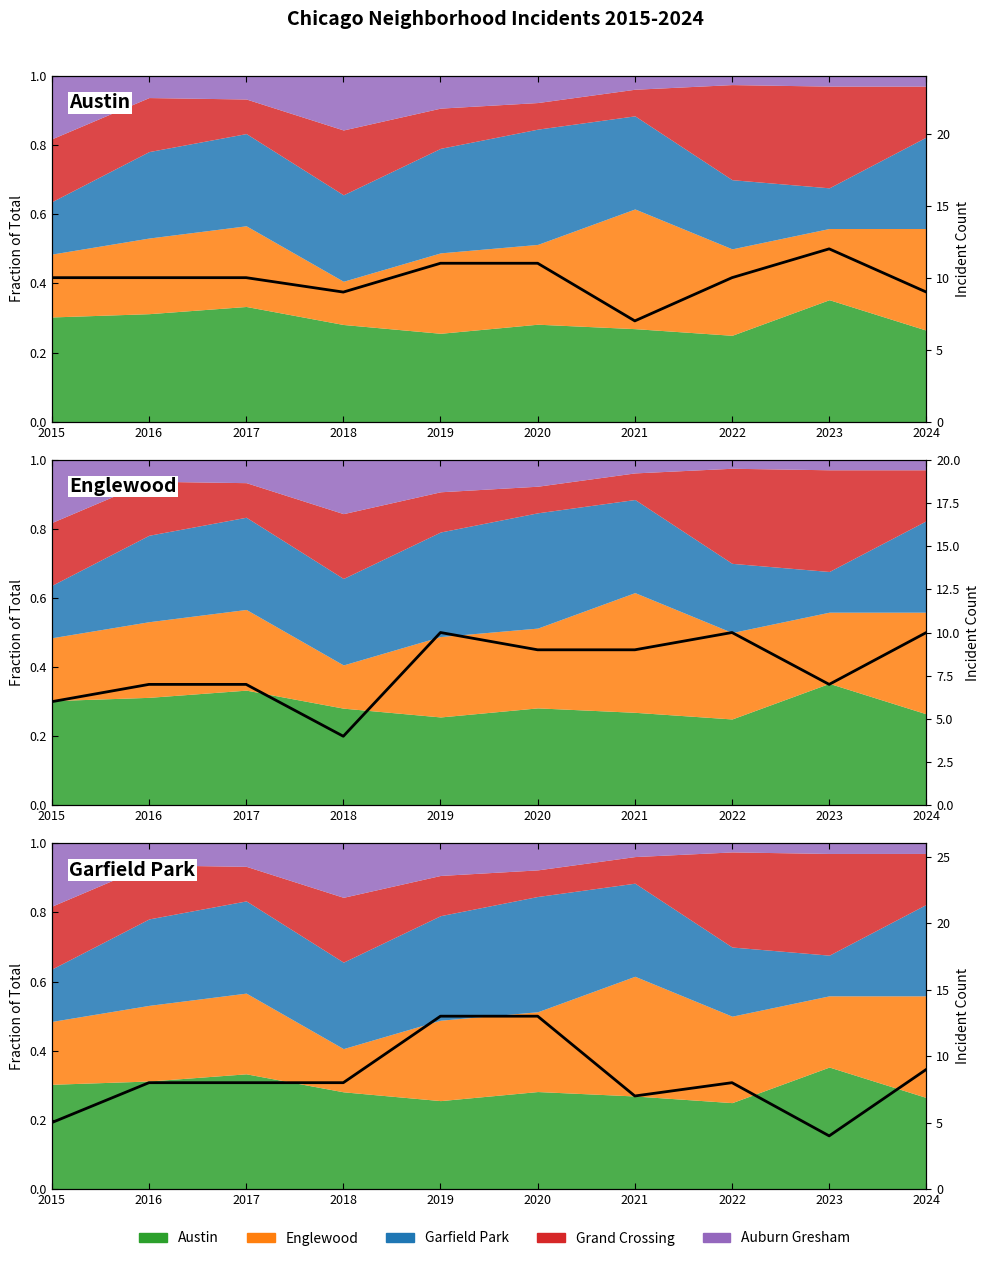

What is the spread (max minus min) of values at 2021?

2